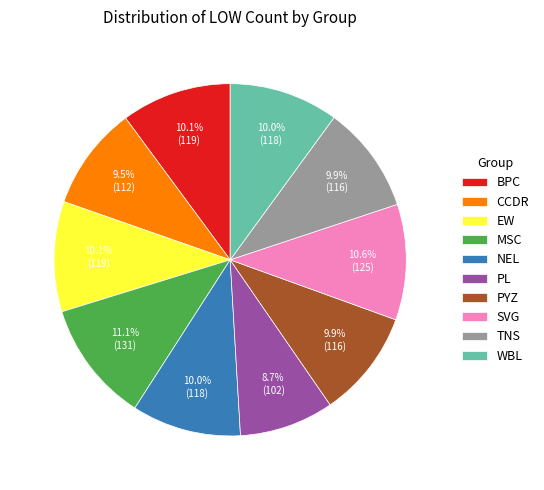

What is the ratio of the value at EW to the value at PYZ?

1.0